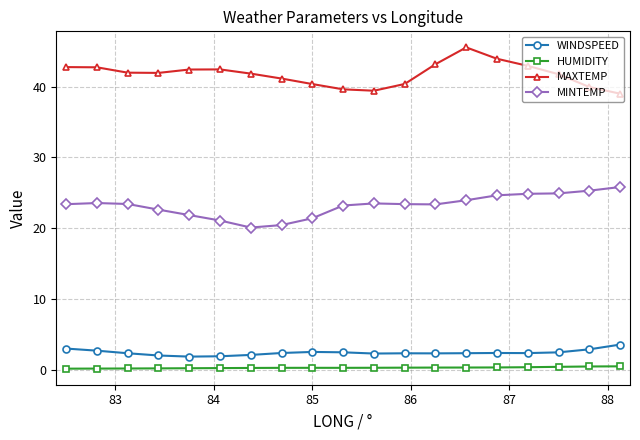

What is the maximum value shown in the chart?

45.5